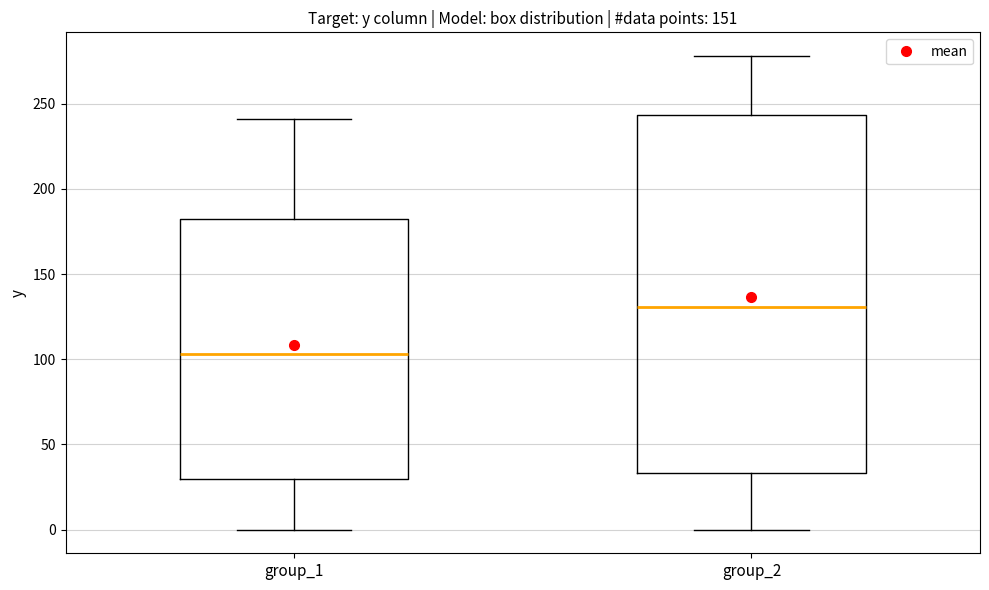

Which box's median line is the lowest?

group_1